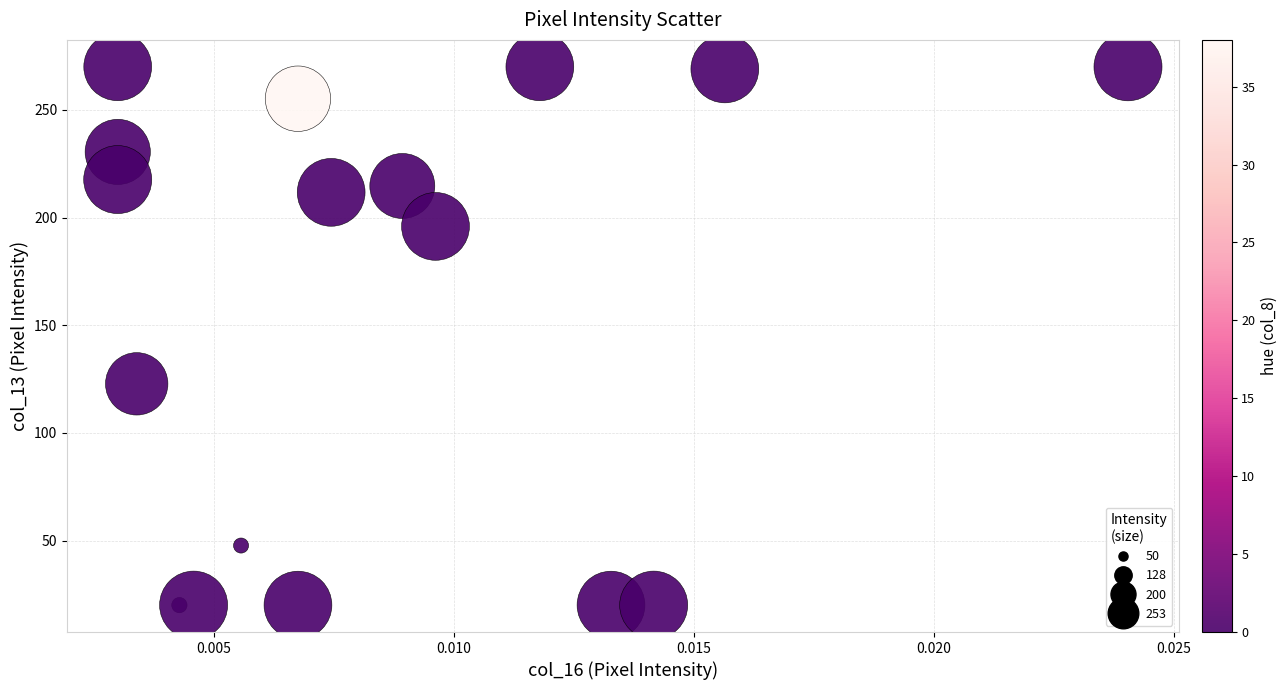

What Y value in the scatter plot is closest to 145?

122.8